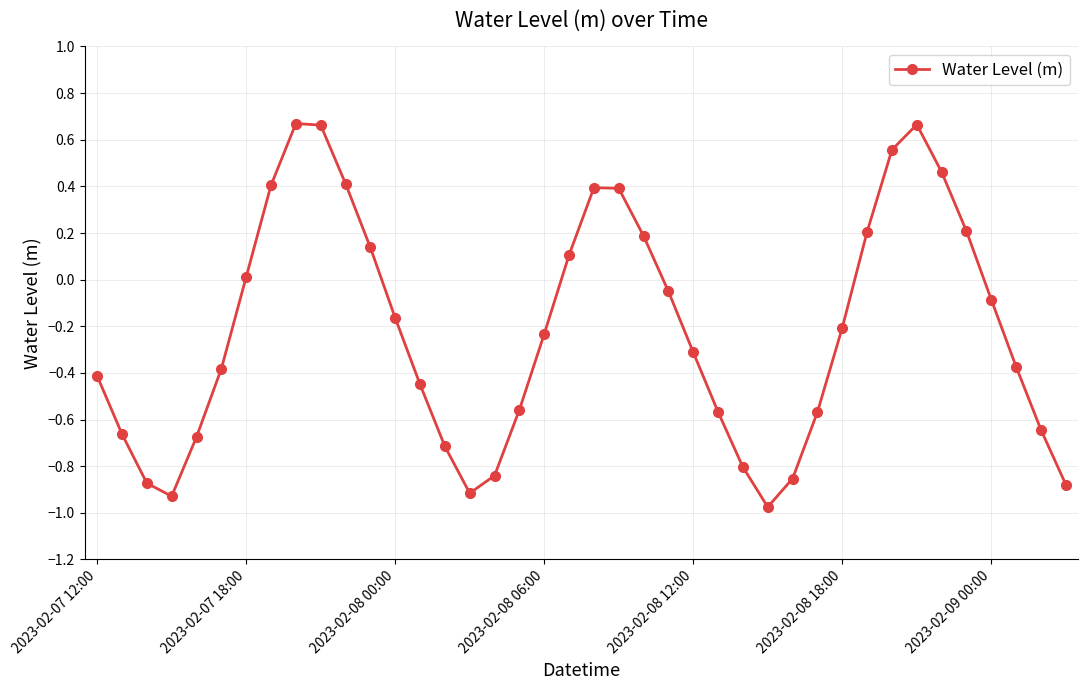

What is the difference between the maximum and second lowest values?

1.6